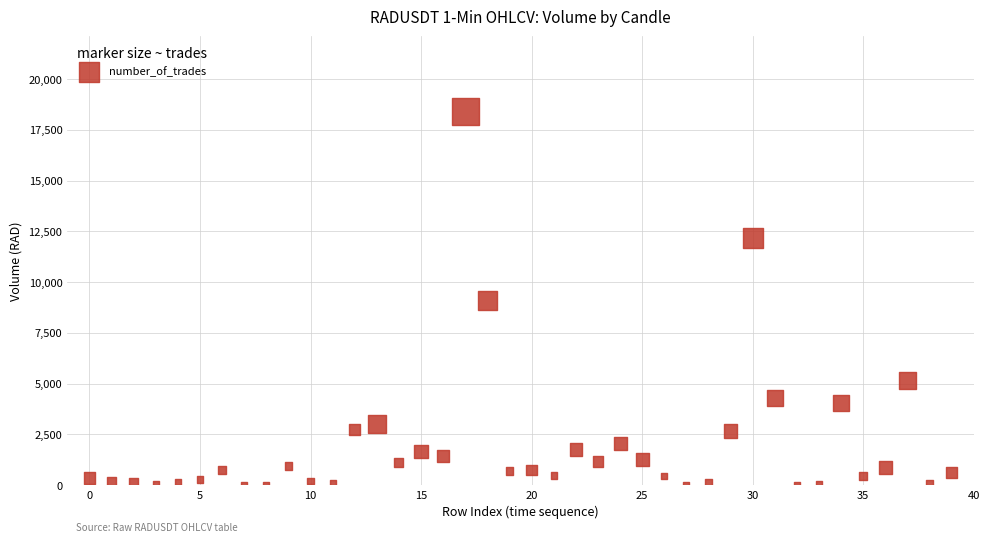

What is the range of Y values (max minus min)?

18412